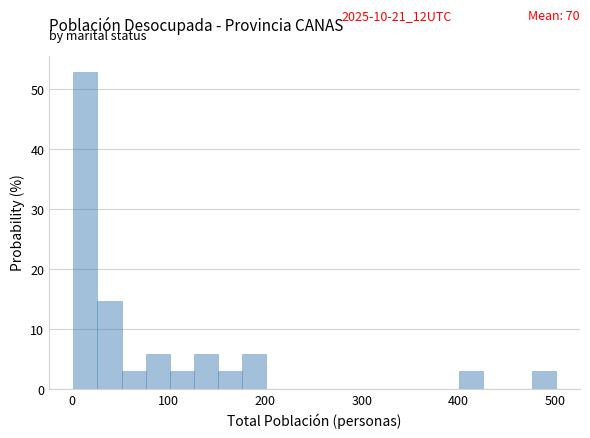

Around what value on the x-axis is the tallest bar? Give the approximate position of its centre, as read against the axis.

10